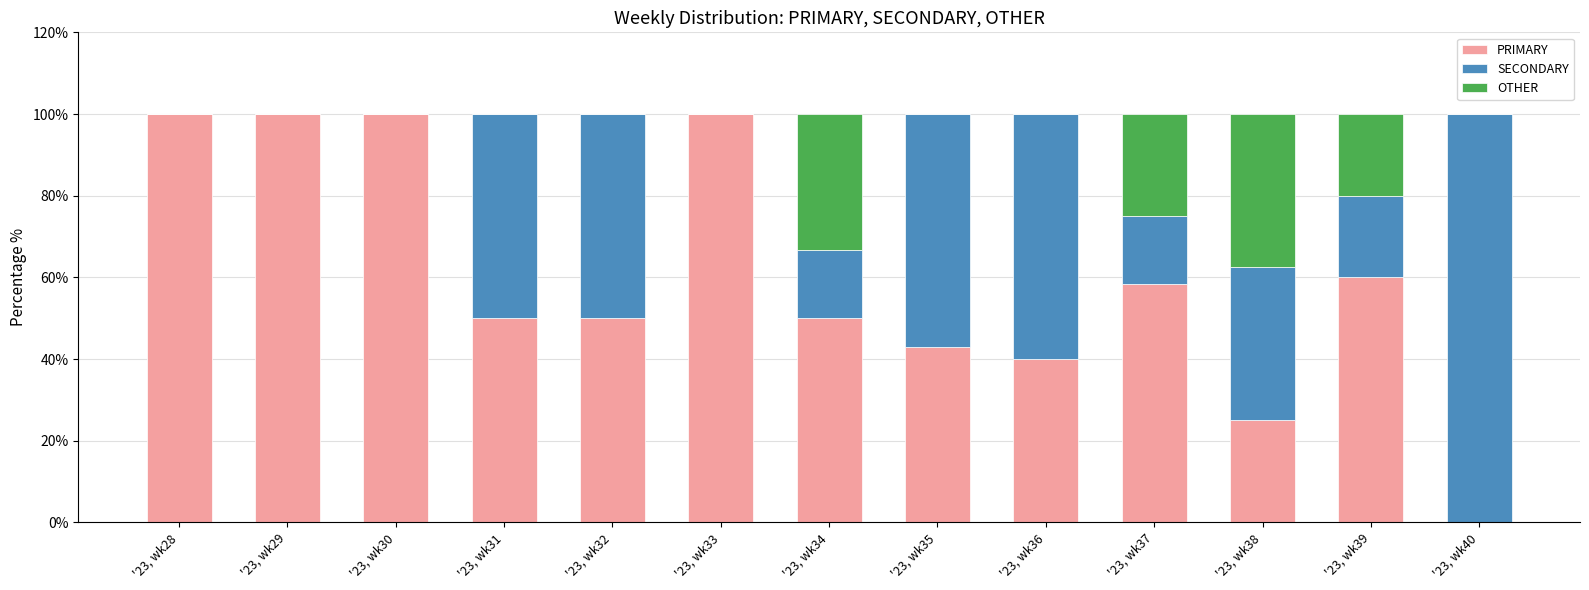

What are all the series names shown in the legend?

PRIMARY, SECONDARY, OTHER